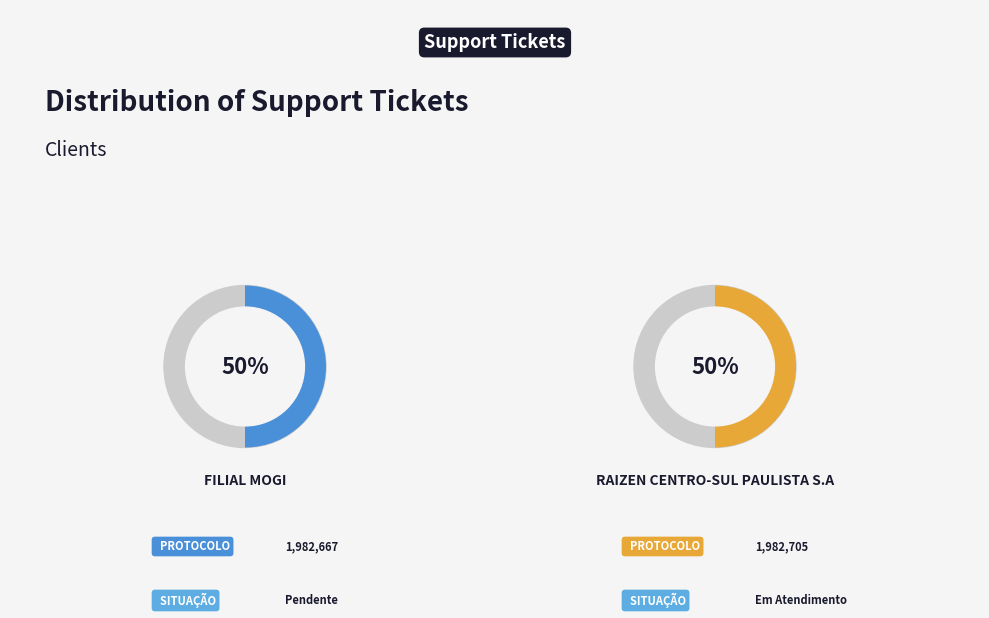

Which category has the biggest portion of the pie?

RAIZEN CENTRO-SUL PAULISTA S.A